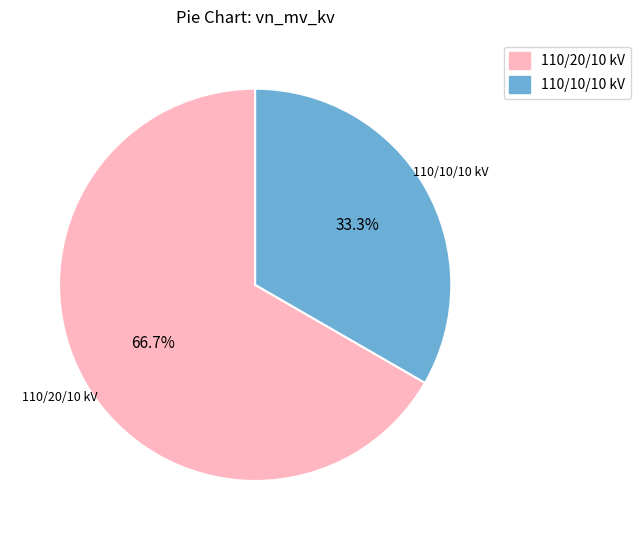

Is there a majority slice in this chart?

Yes